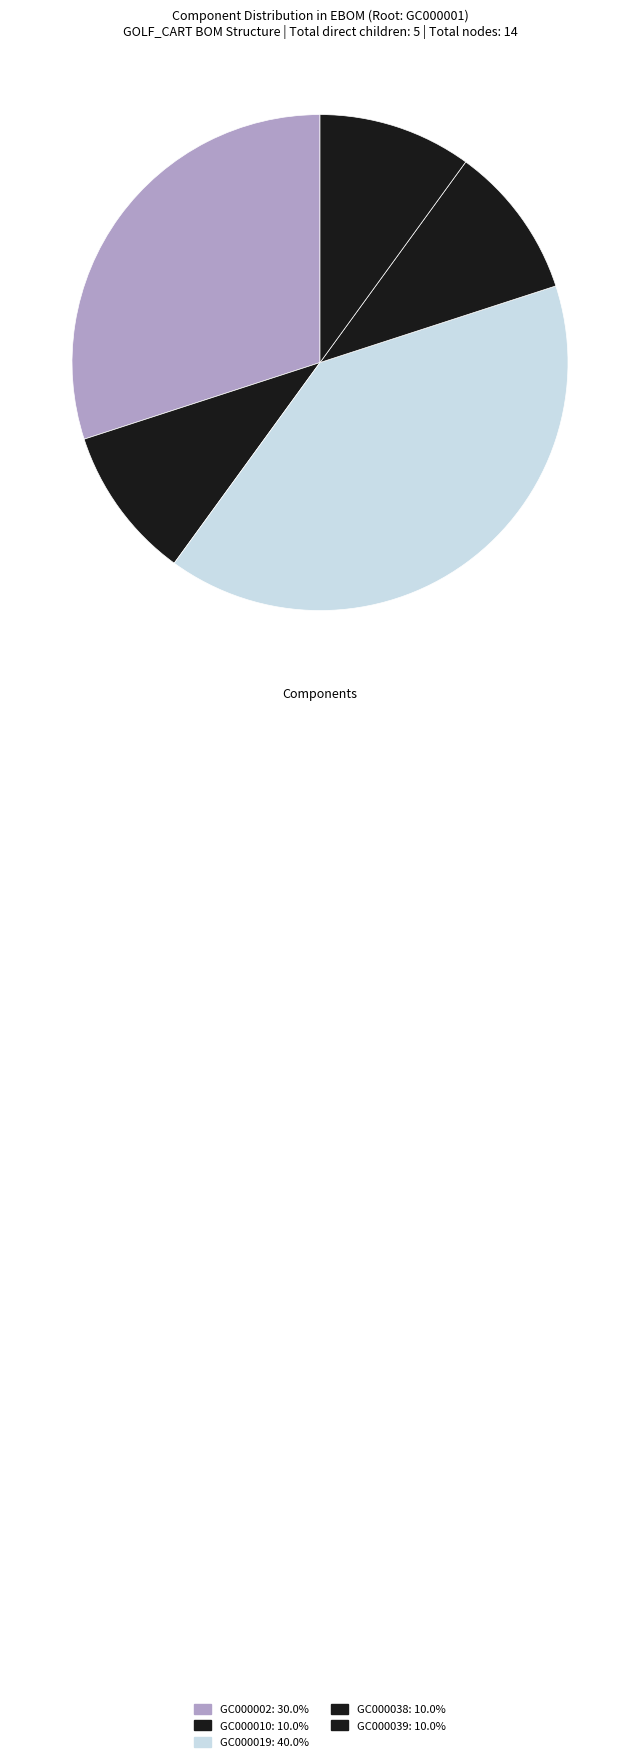

Is there any slice that represents more than half of the pie?

No